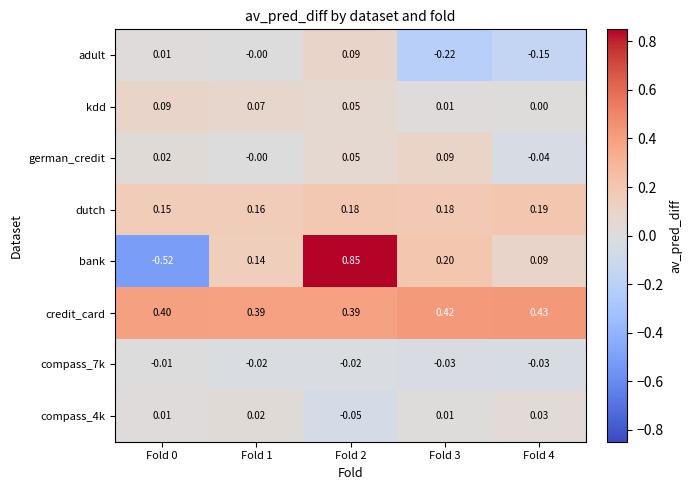

Which series changed the most between Fold 1 and Fold 4?

adult